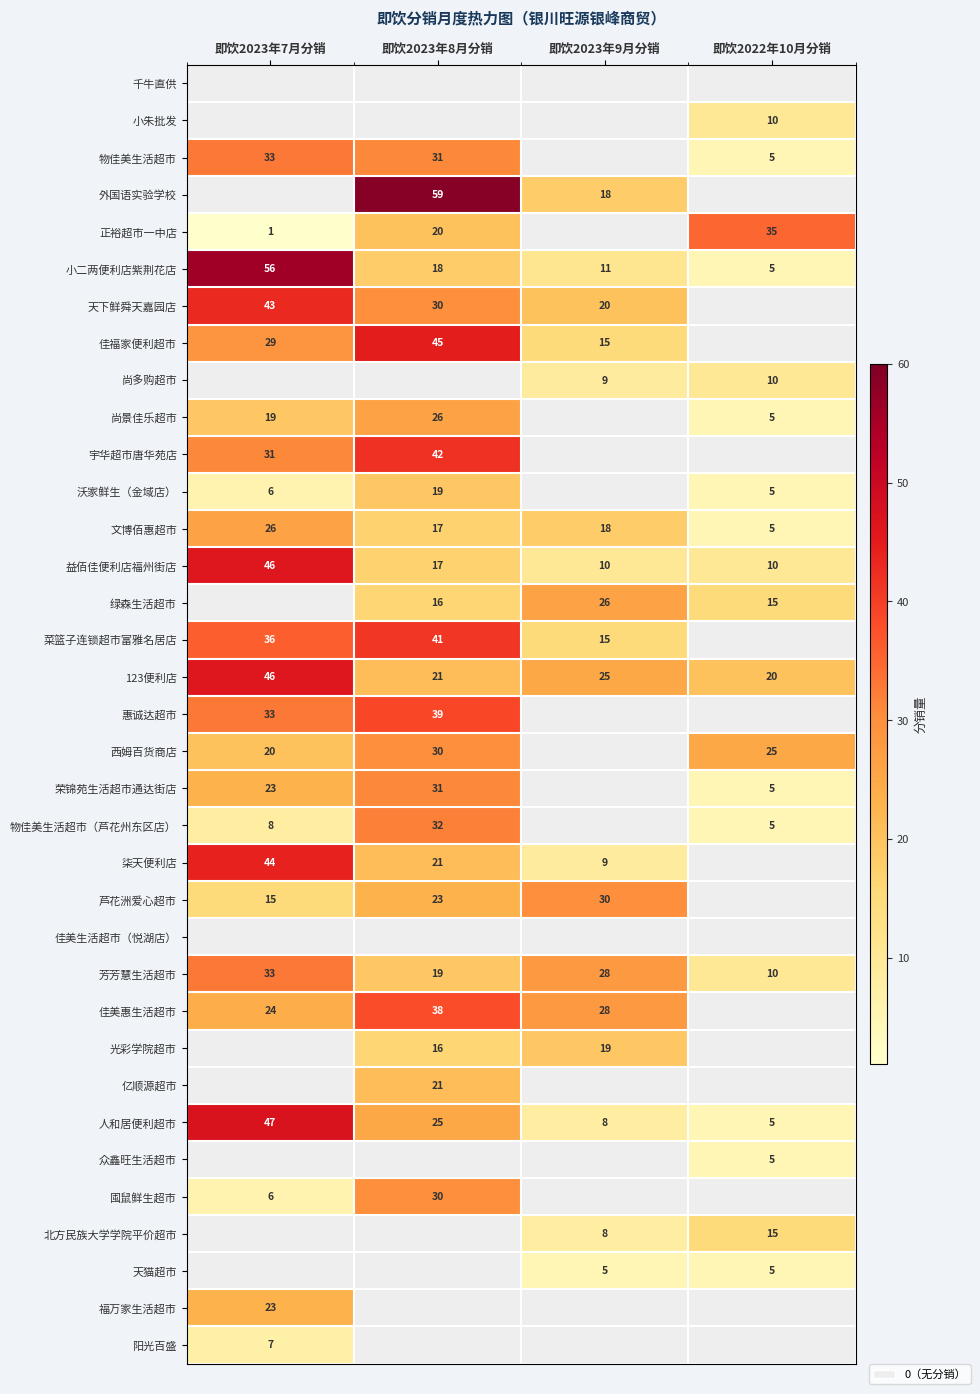

The 文博佰惠超市 series shows 17 at 即饮2023年8月分销. True or false?

True